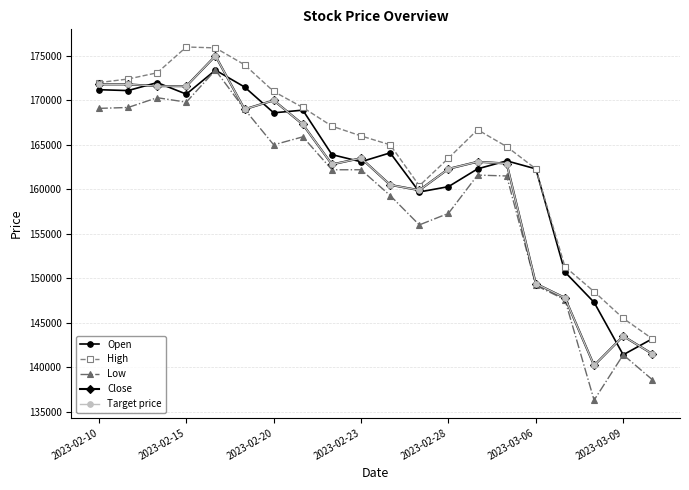

How many interior local valleys does the Close series have?

4